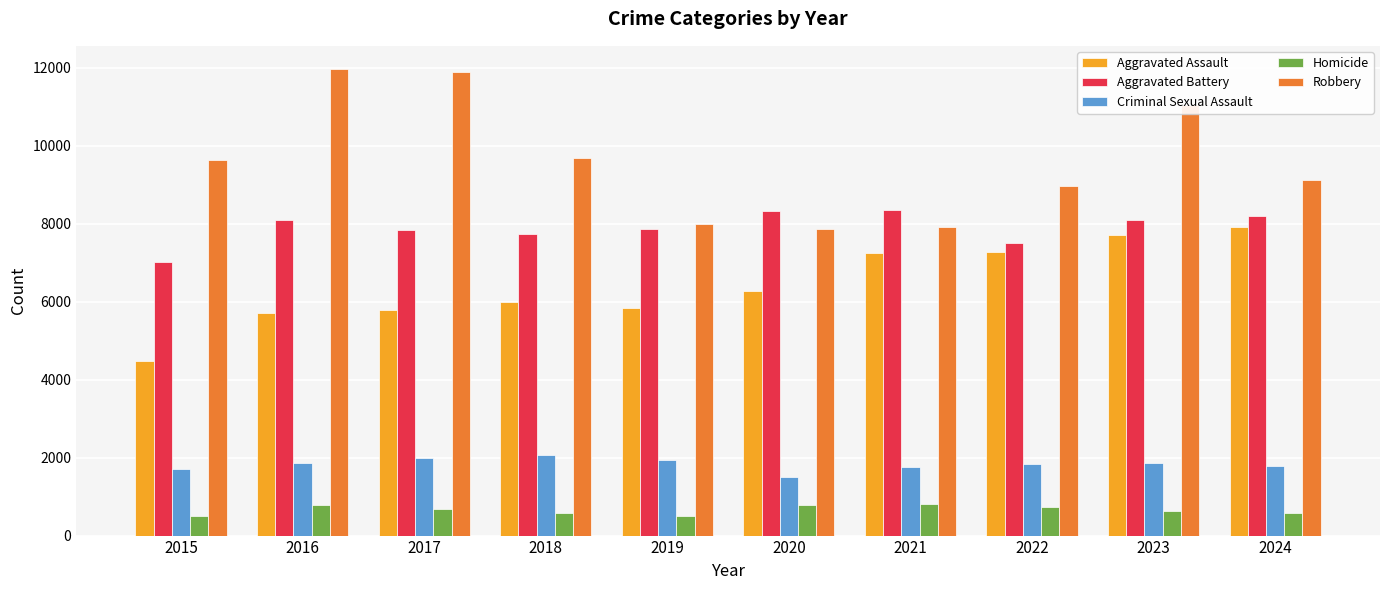

What is the difference between the Aggravated Assault values at 2018 and 2019?

160